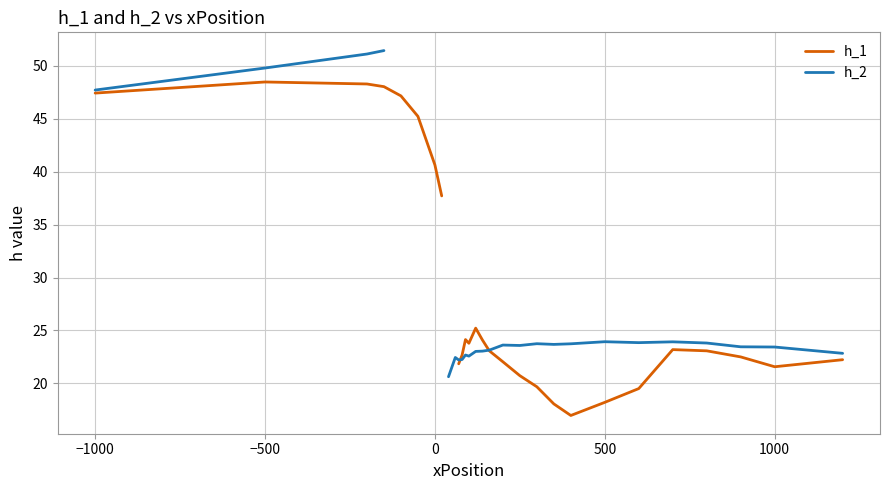

What is the value of the h_2 point at the 14th from the left?

22.6